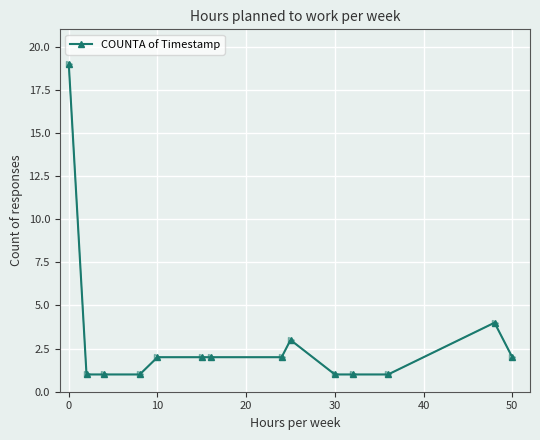

What is the average value?

3